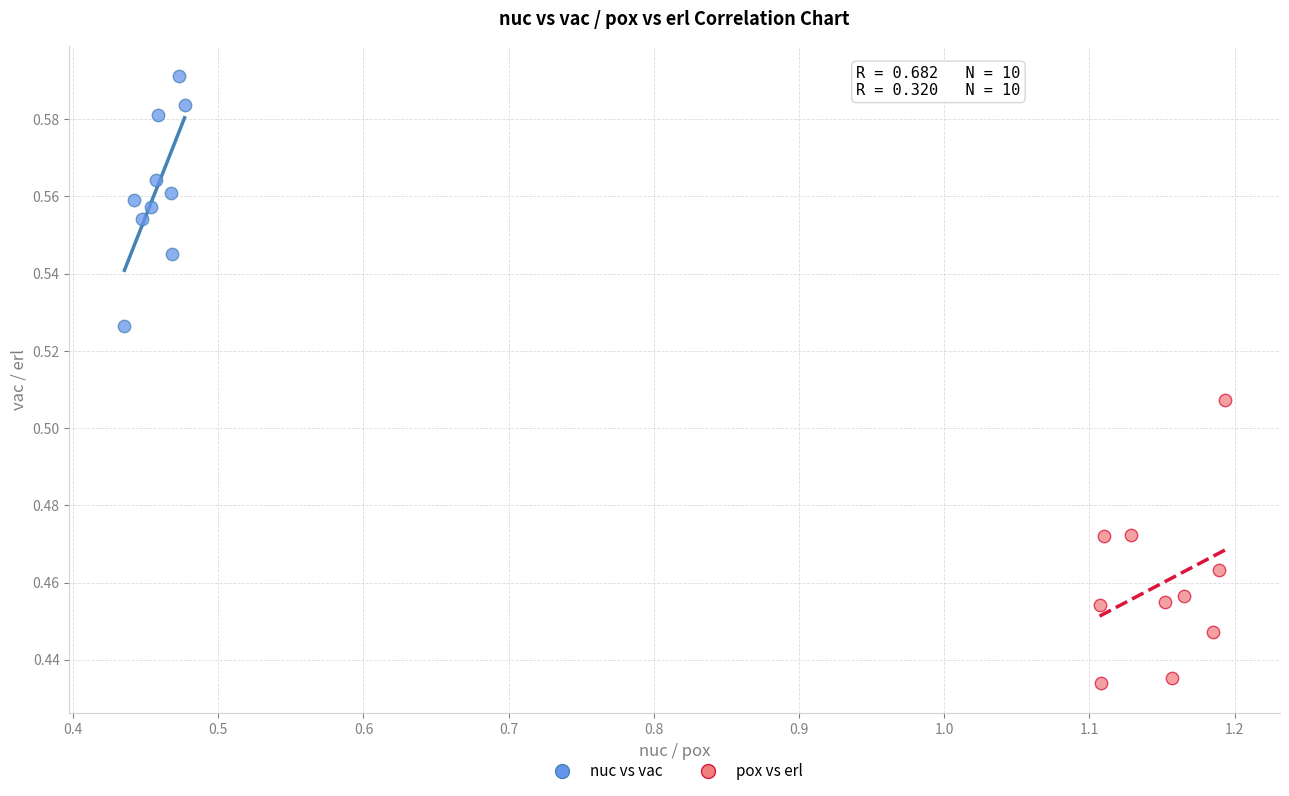

What are all the series names shown in the legend?

nuc vs vac, pox vs erl